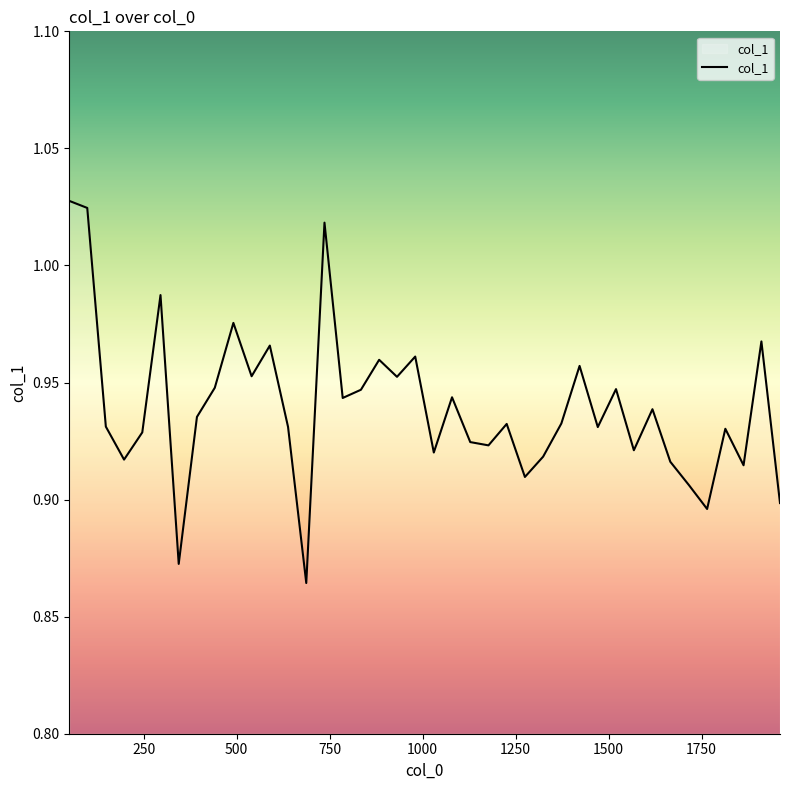

Which label corresponds to the largest value in the chart?

50